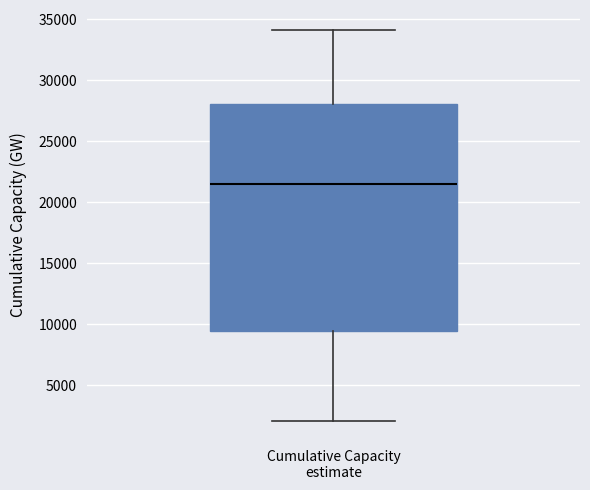

Read this box plot against the y-axis: the position of the median line, the range covered by the box, and the ends of both whiskers. The values are not printed on the chart, so give them approximately, as read against the axis.

median 21500, box 9500 to 28000, whiskers 2000 to 34000